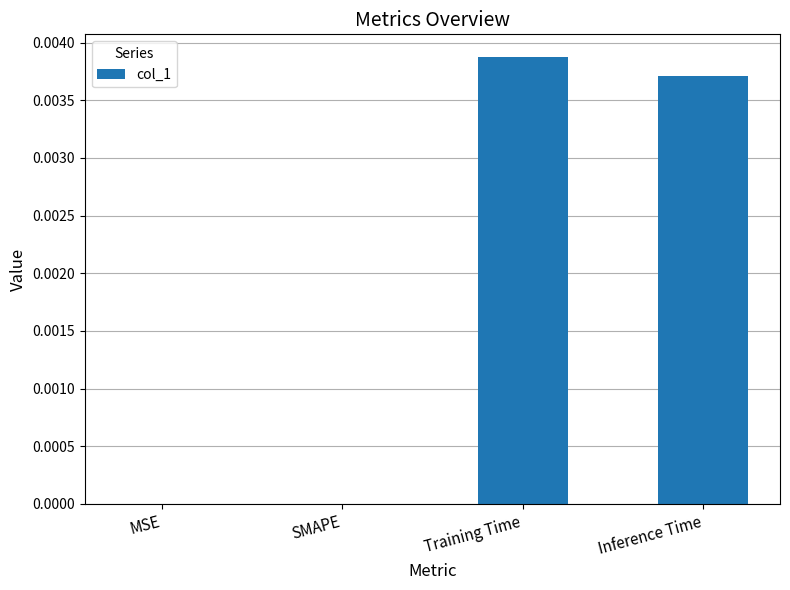

Is it true that the value at SMAPE is 0.0?

True